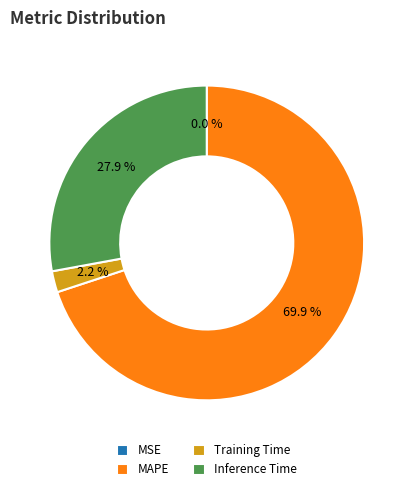

What is the majority slice?

MAPE